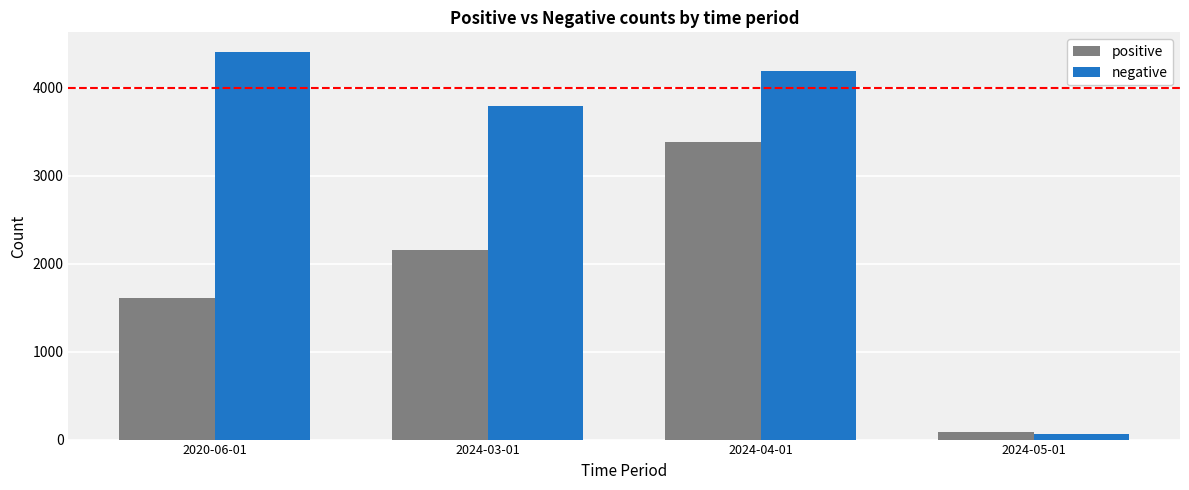

Is it true that negative equals 62 at 2024-05-01?

True